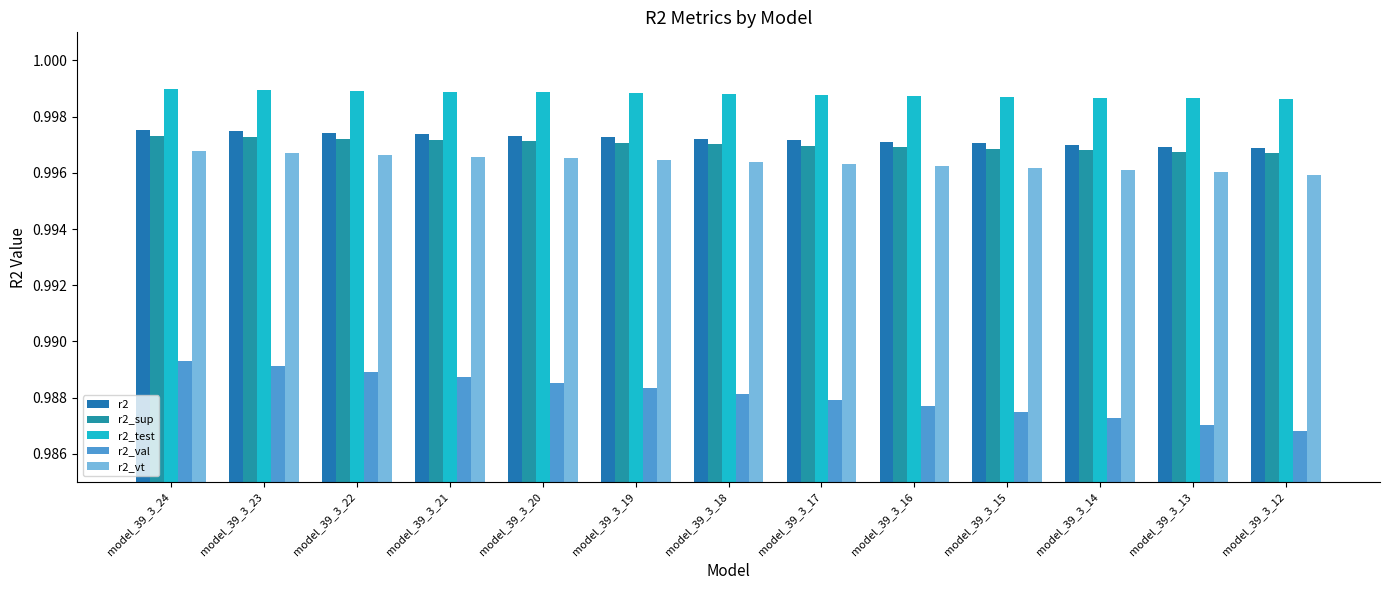

What is the smallest value displayed?

1.0